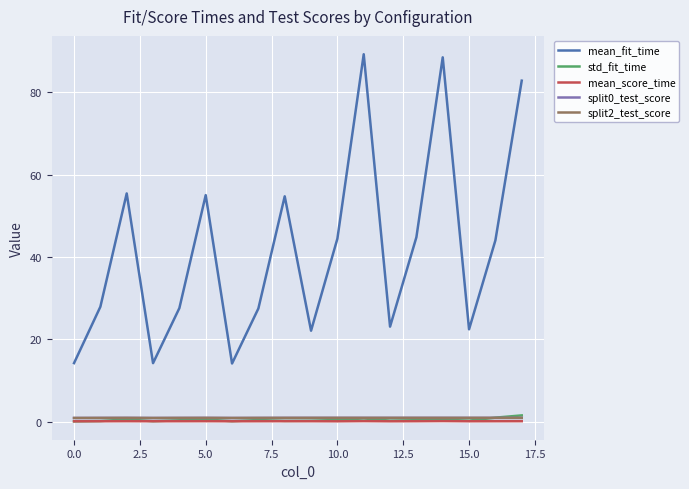

How many lines are shown in the chart?

5